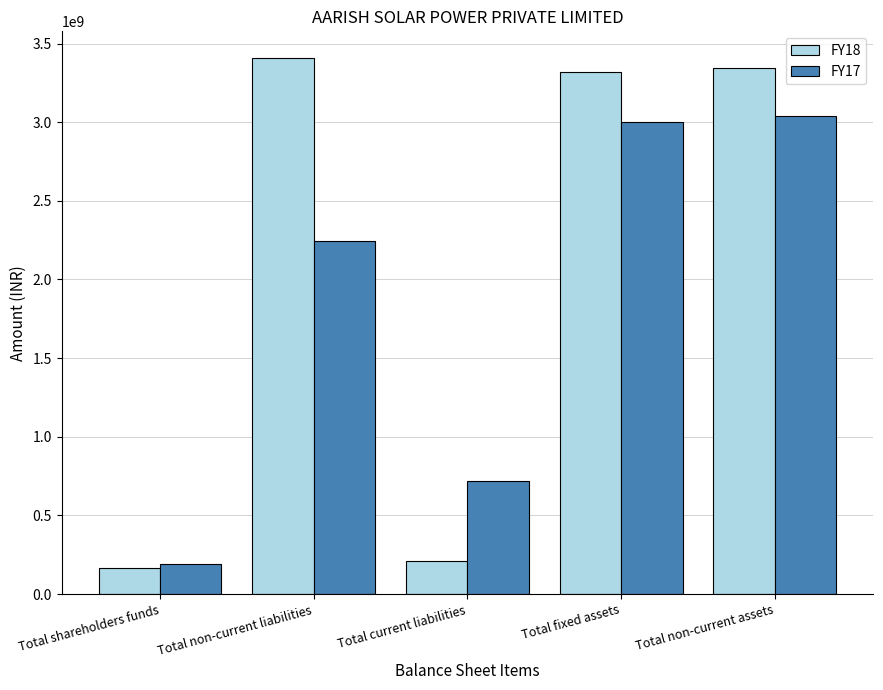

How many groups of bars are there?

5